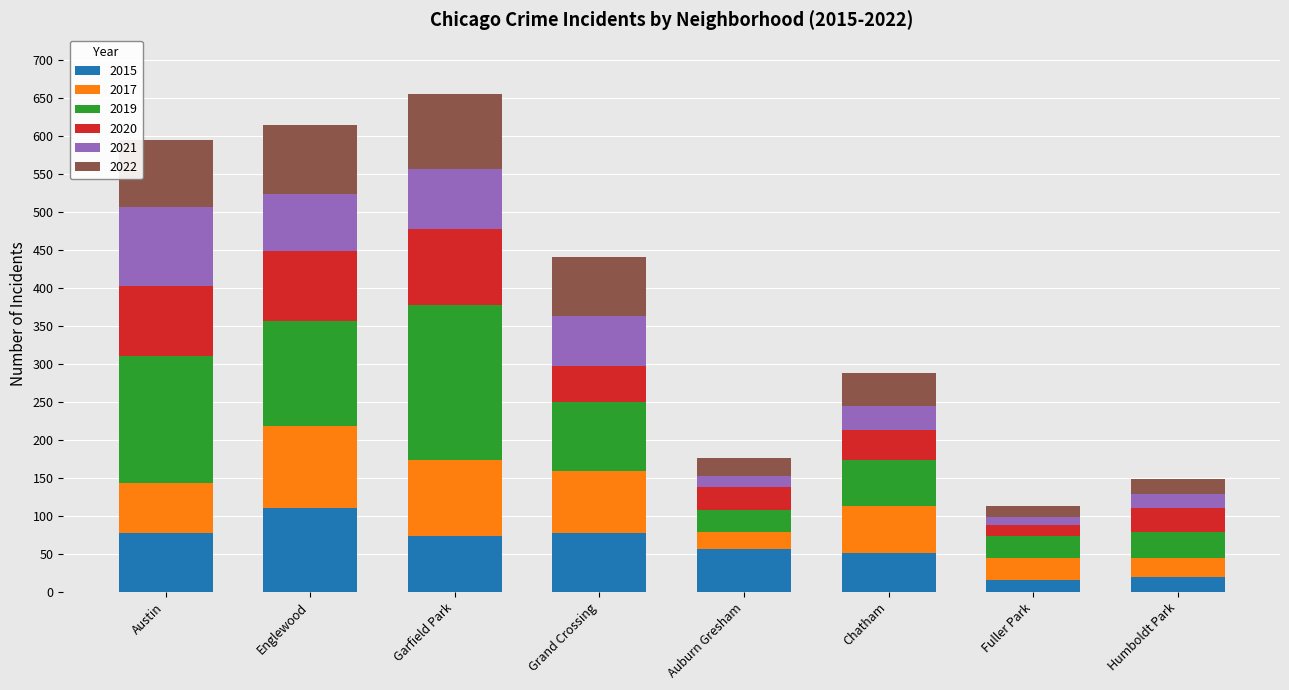

Which category has the highest value in the 2015 series?

Englewood